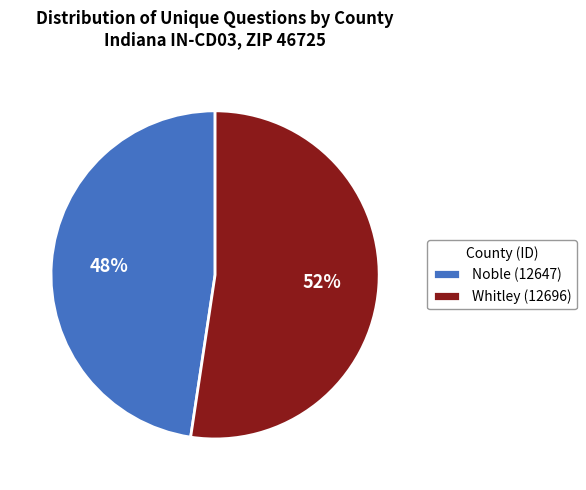

Is there a majority slice in this chart?

Yes